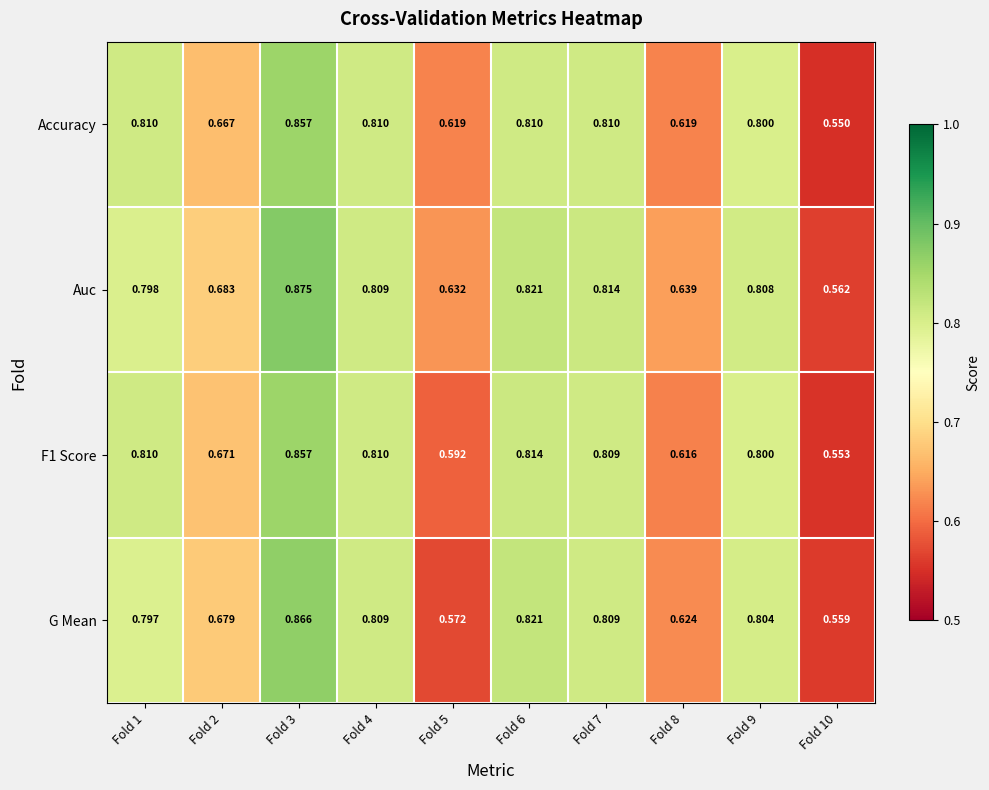

Which series has the largest range (max minus min)?

Auc